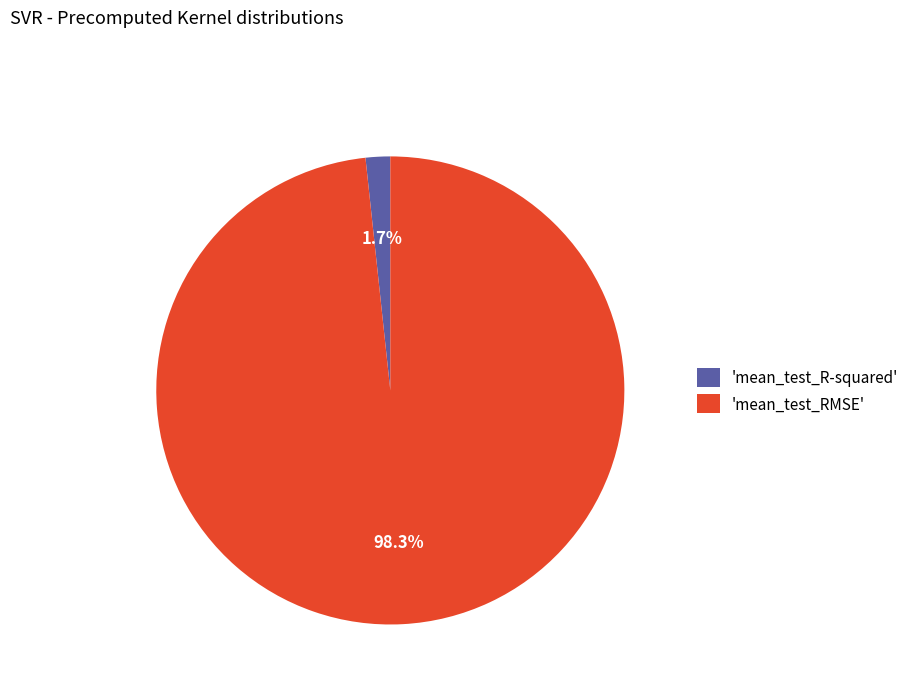

Which slice is the smallest?

'mean_test_R-squared'